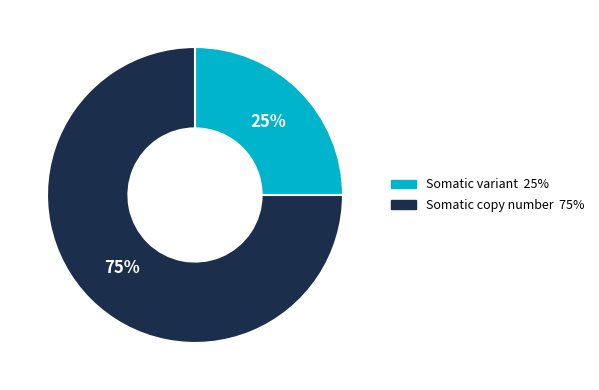

To the nearest percent, what portion does Somatic variant represent?

25%